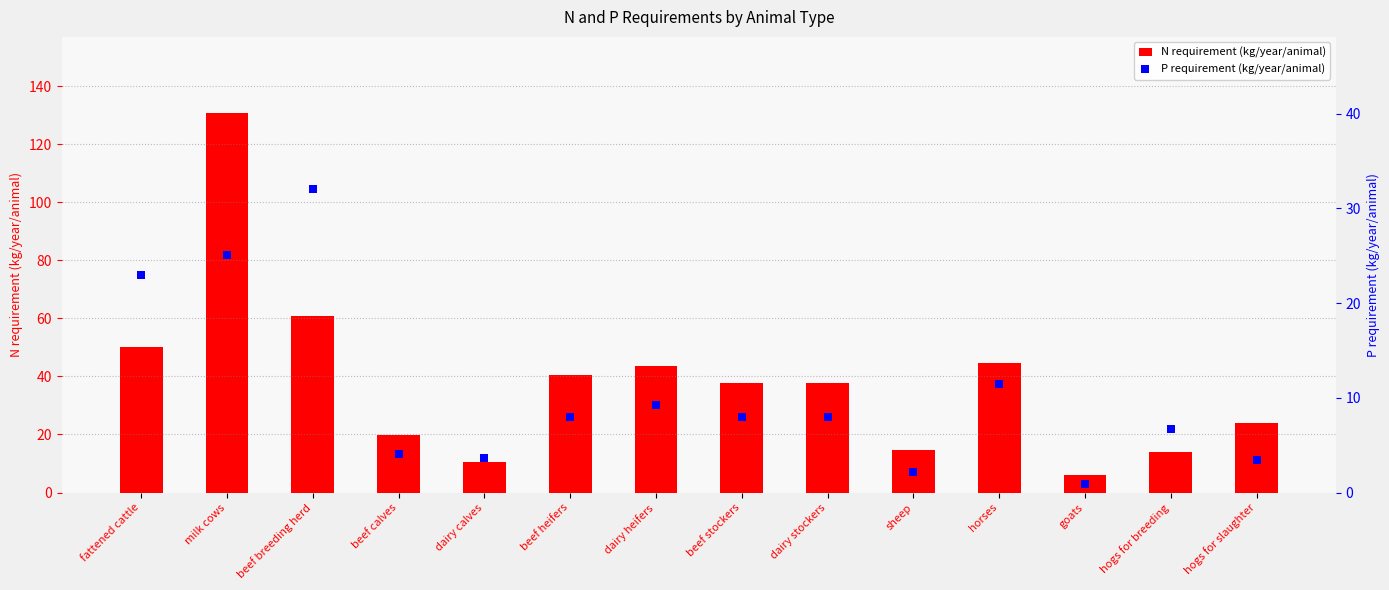

List the series in order of their overall mean, highest first.

N requirement (kg/year/animal), P requirement (kg/year/animal)